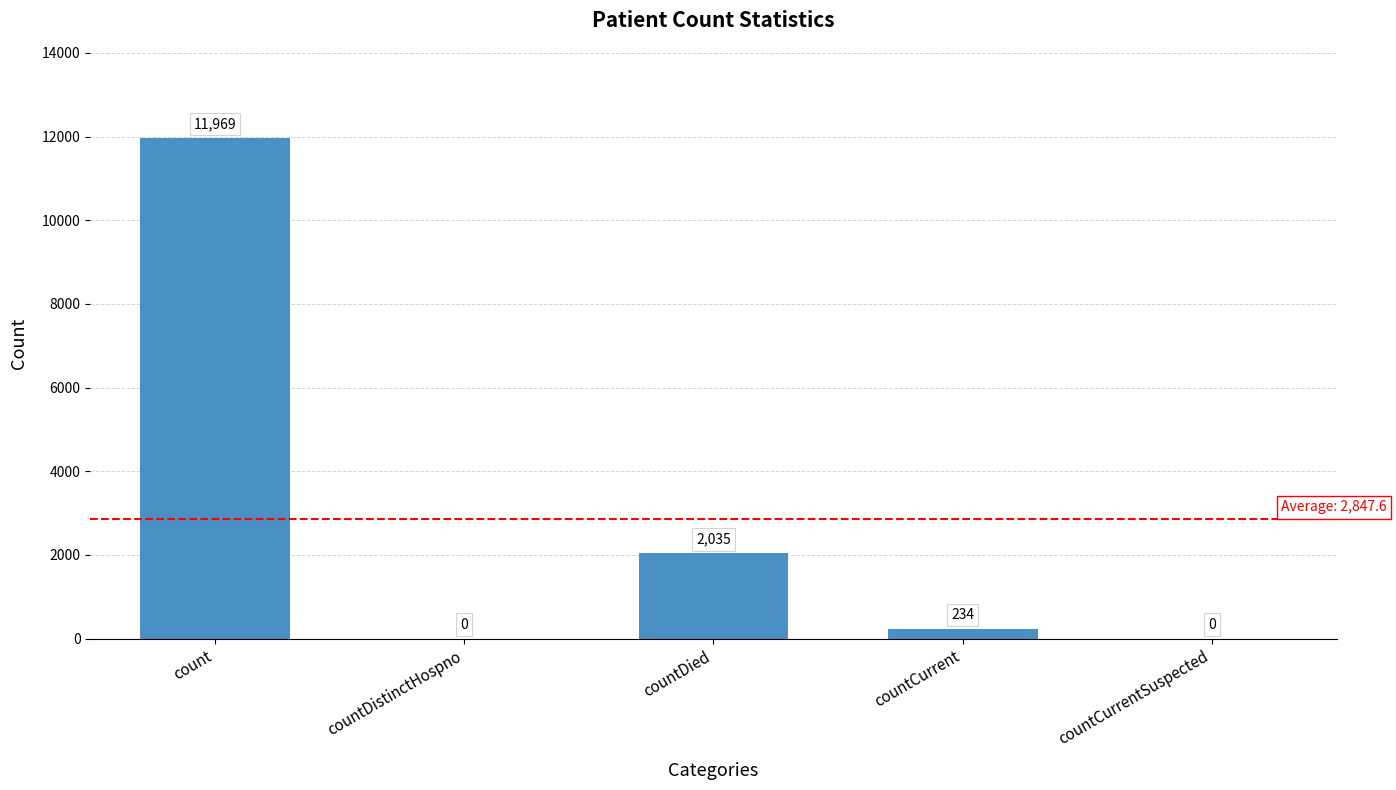

What is the sum of all values?

14238